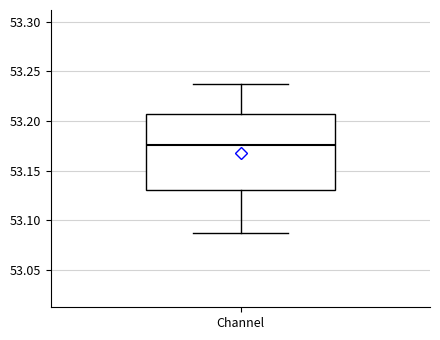

Transcribe this box plot: give where the median line is, the range the box spans, and where the two whiskers end, as read against the y-axis. The values are not printed on the chart, so give them approximately, as read against the axis.

median 53.175, box 53.130 to 53.205, whiskers 53.085 to 53.235